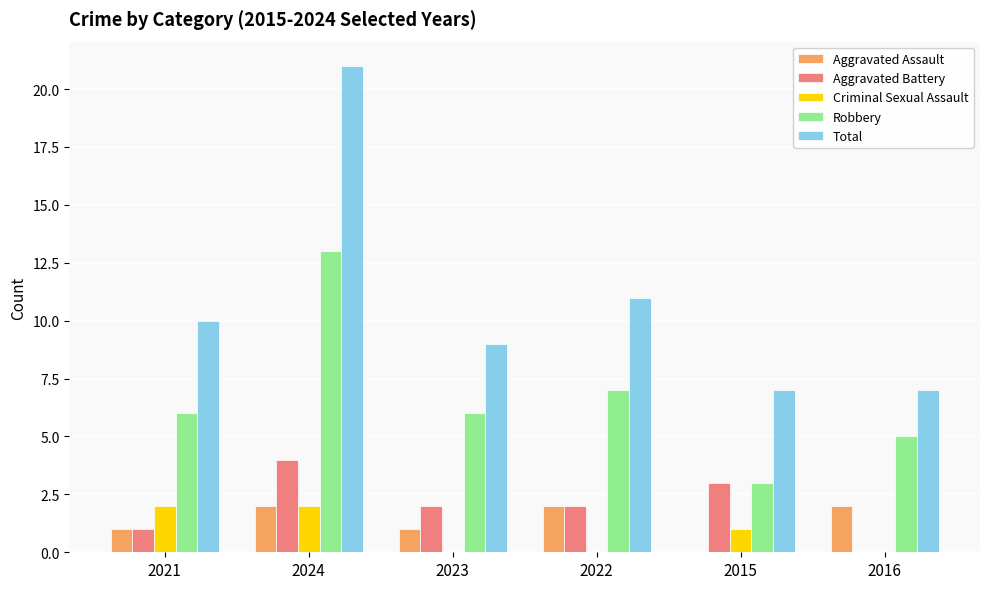

What is the average value of the Aggravated Assault series?

1